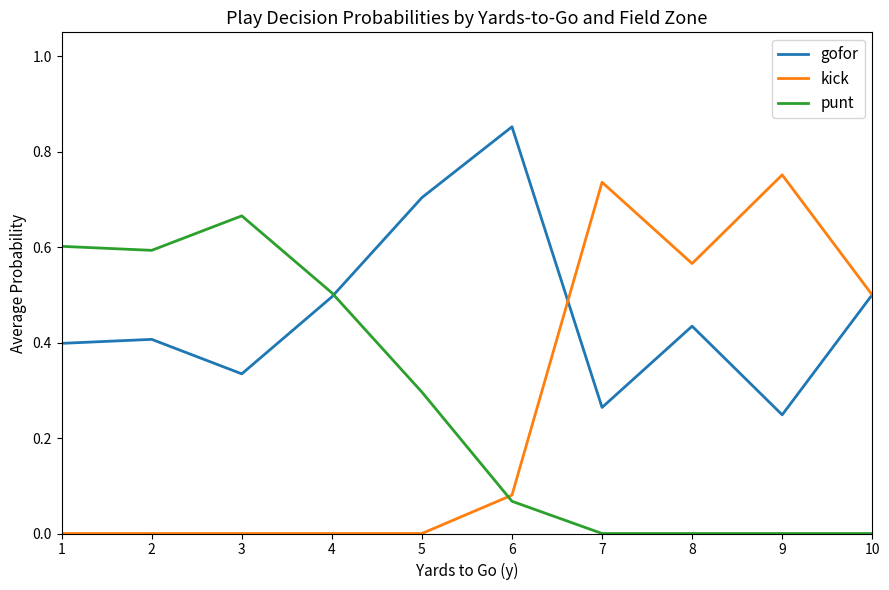

Is the value of punt at 6 greater than the value of kick at 7?

No